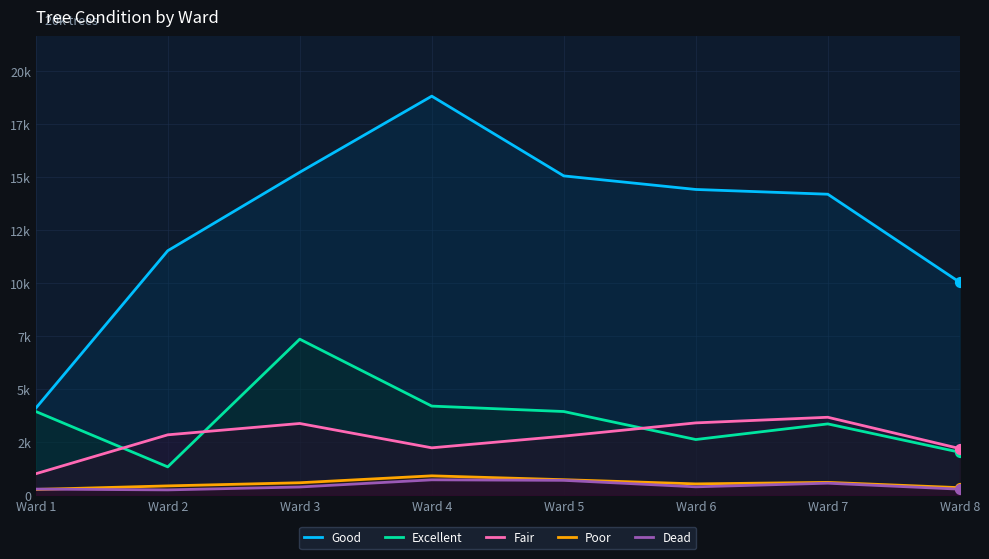

Which series has the largest total across all categories?

Good